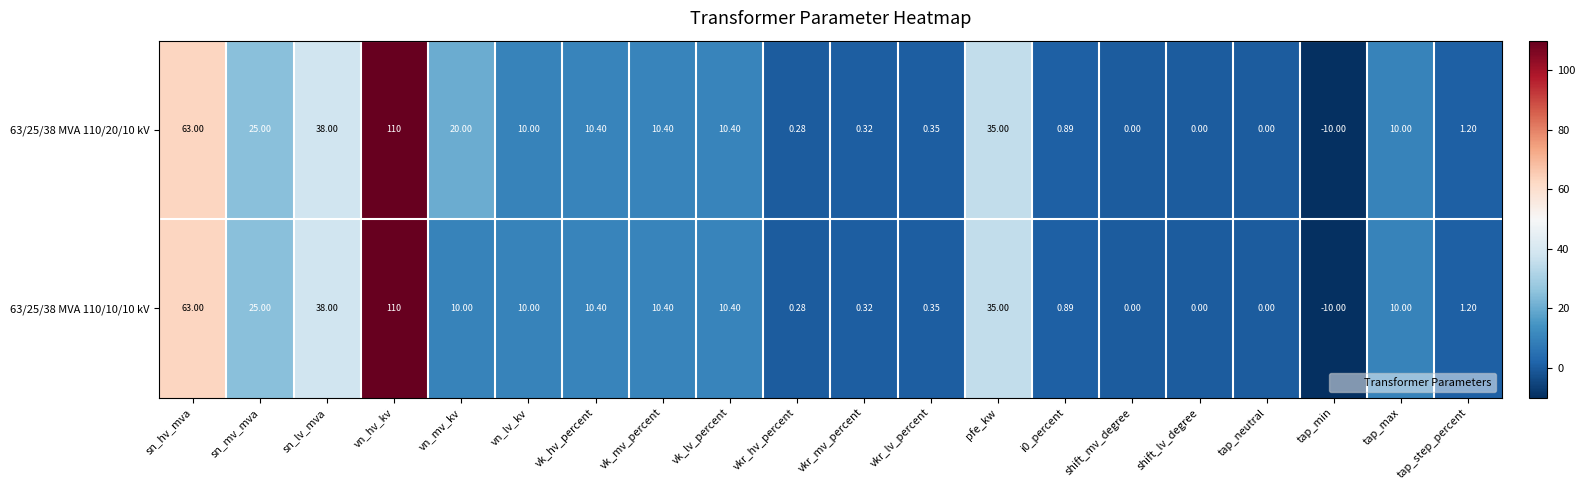

How many negative values does the 63/25/38 MVA 110/20/10 kV series have?

1